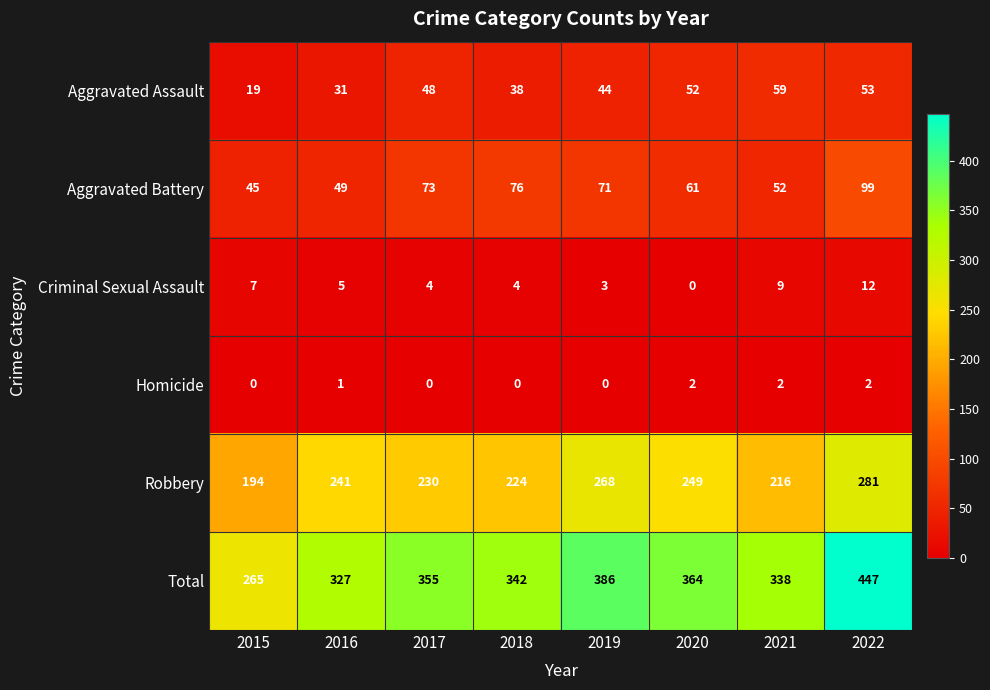

What is the difference between the second highest and minimum values in the Robbery series?

74